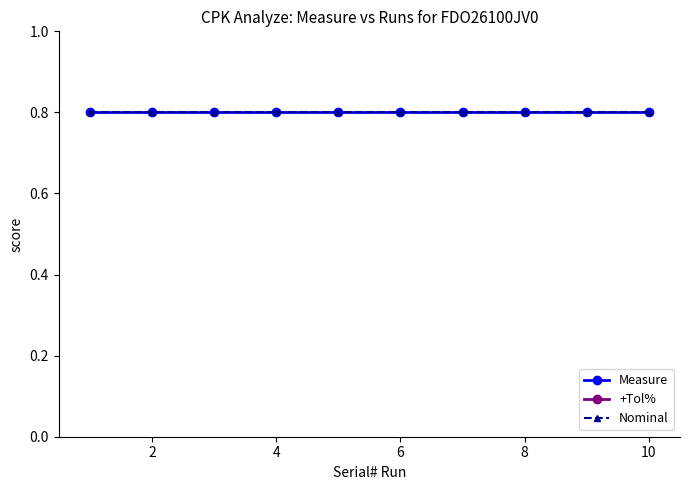

True or false: Nominal and Measure intersect in this chart.

False